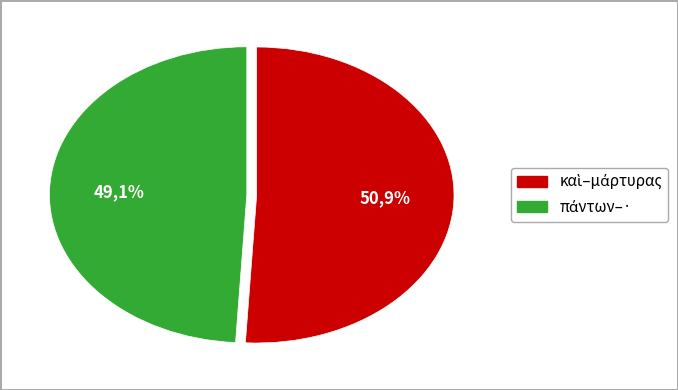

True or false: γὰρ accounts for 18% of the total.

False